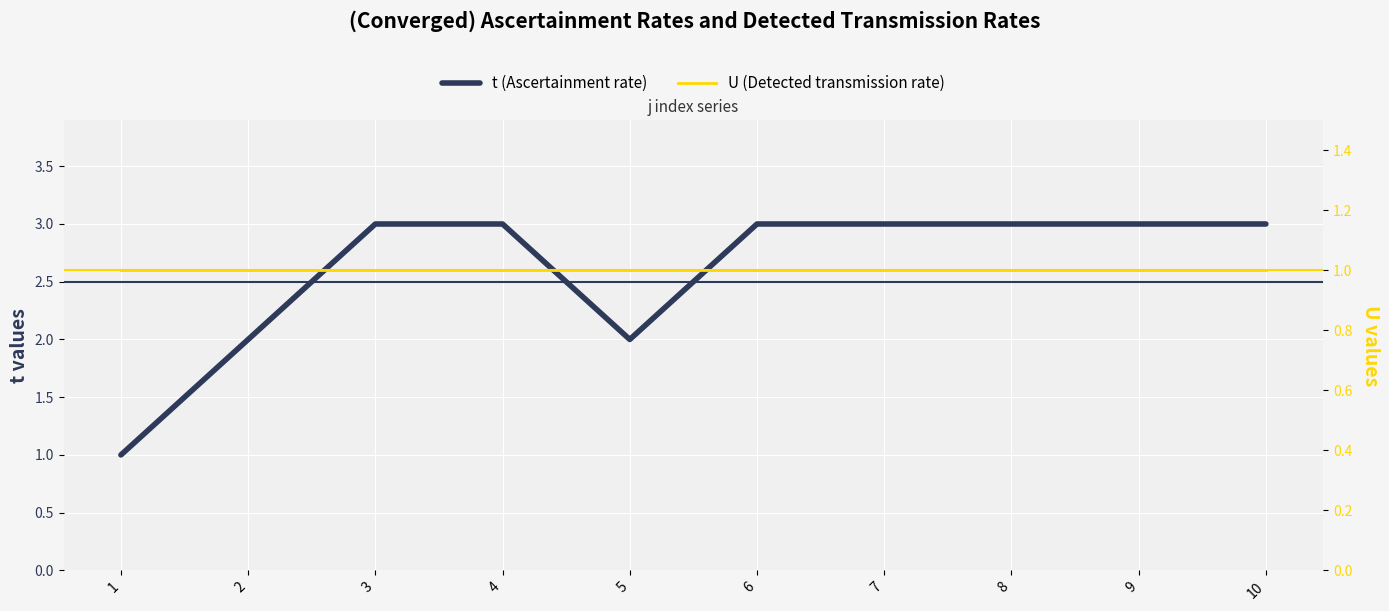

List the series in order of their peak value, lowest first.

U (Detected transmission rate), t (Ascertainment rate)